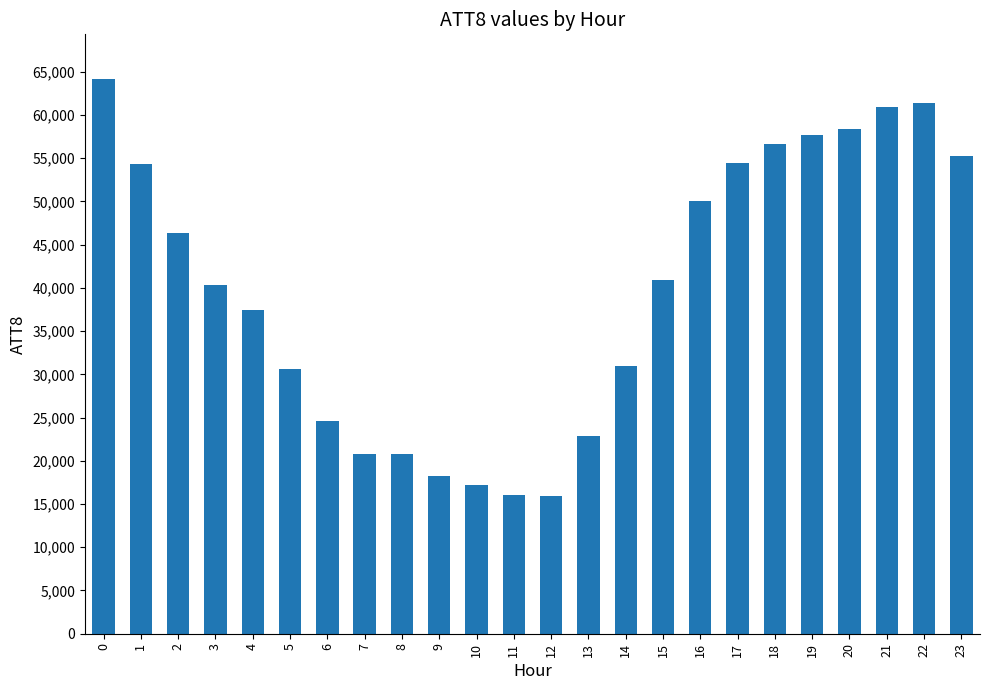

What is the maximum value shown in the chart?

64200